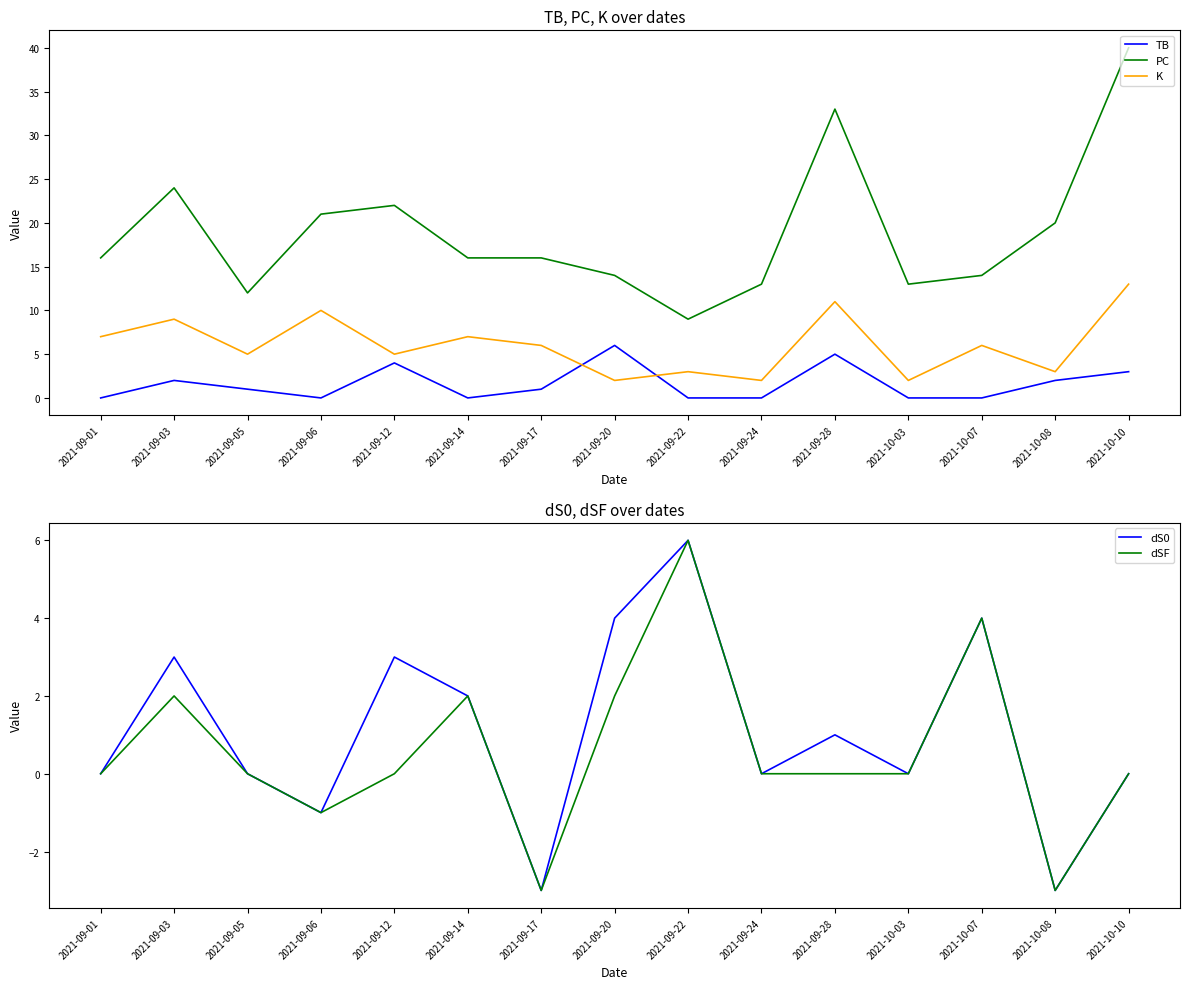

Rank the series by their maximum value, from lowest to highest.

TB, dS0, dSF, K, PC